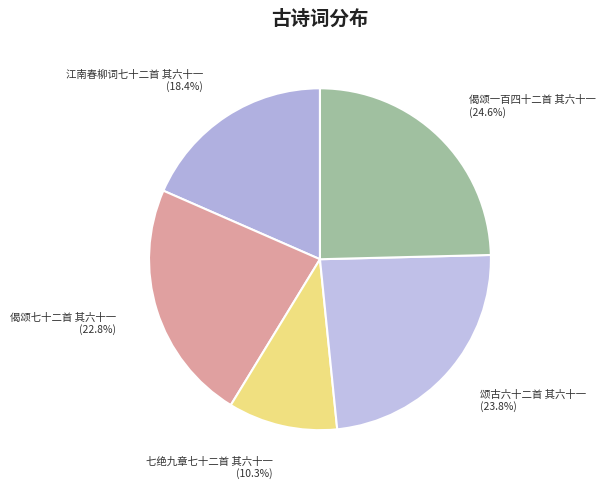

To the nearest percent, what is the average slice percentage?

20%